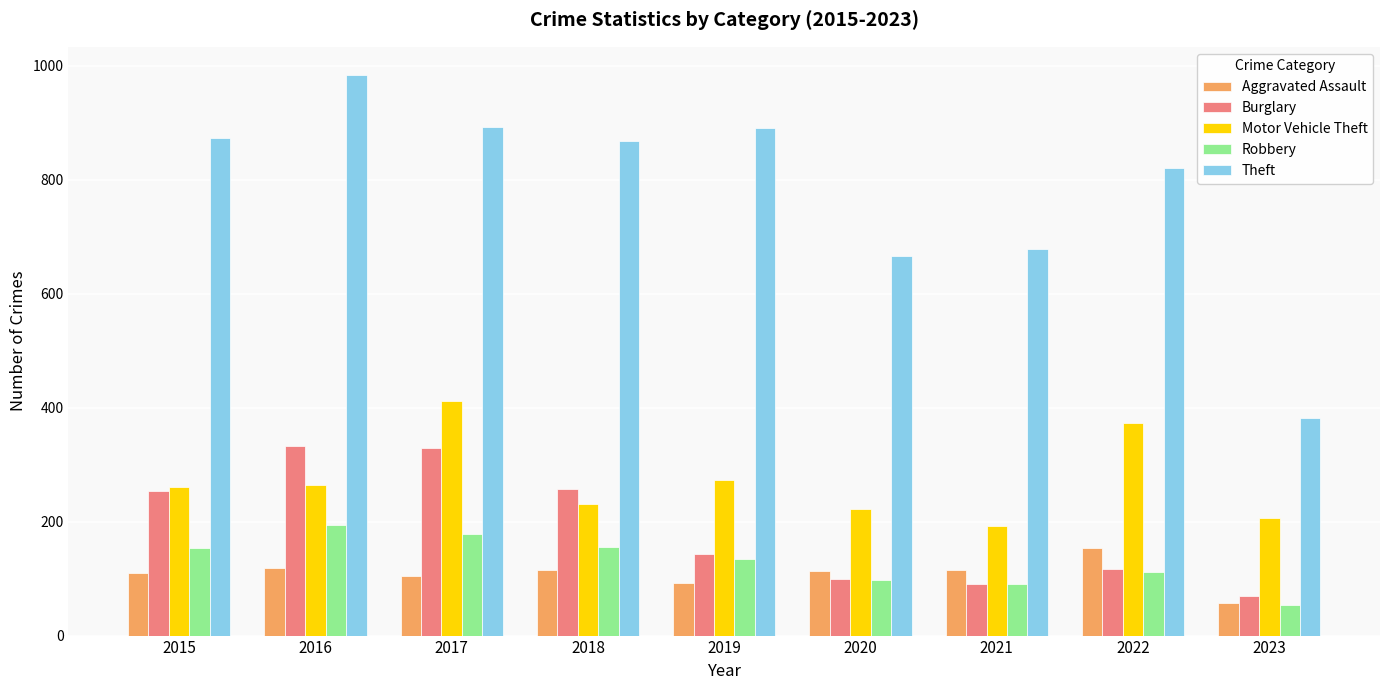

The Robbery series shows 161 at 2021. True or false?

False